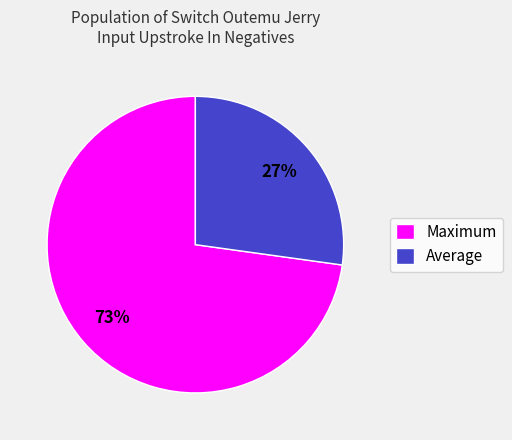

Which has a higher value, Average or Maximum?

Maximum